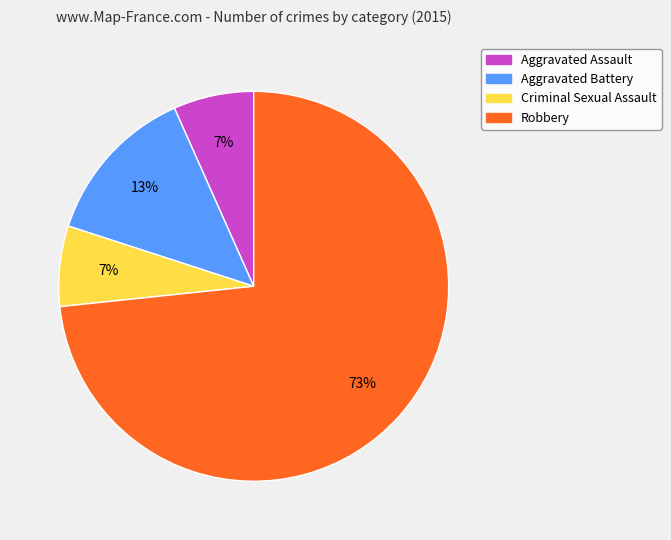

Combined, do Robbery and Aggravated Battery account for over 50%?

Yes